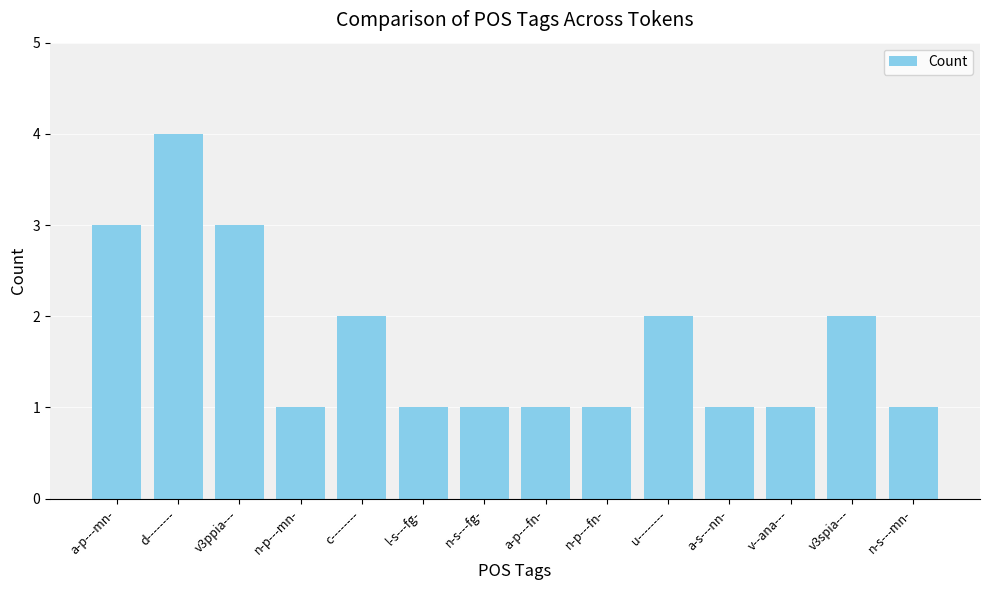

What is the label of the 1st bar from the right?

n-s---mn-